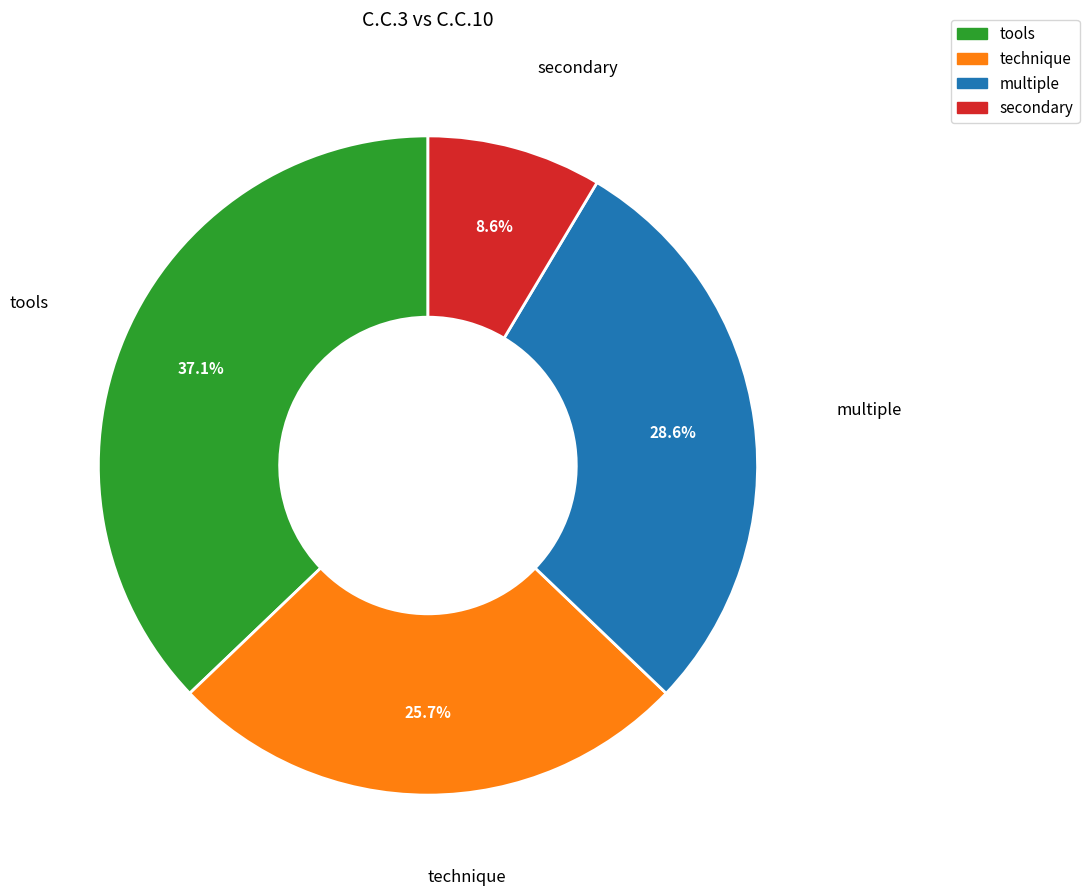

Which slice is the smallest?

secondary